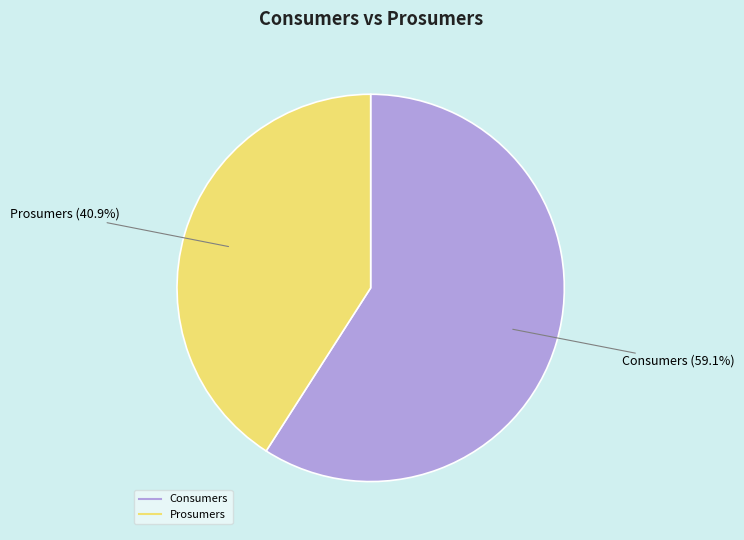

Count the number of slices in the pie.

2